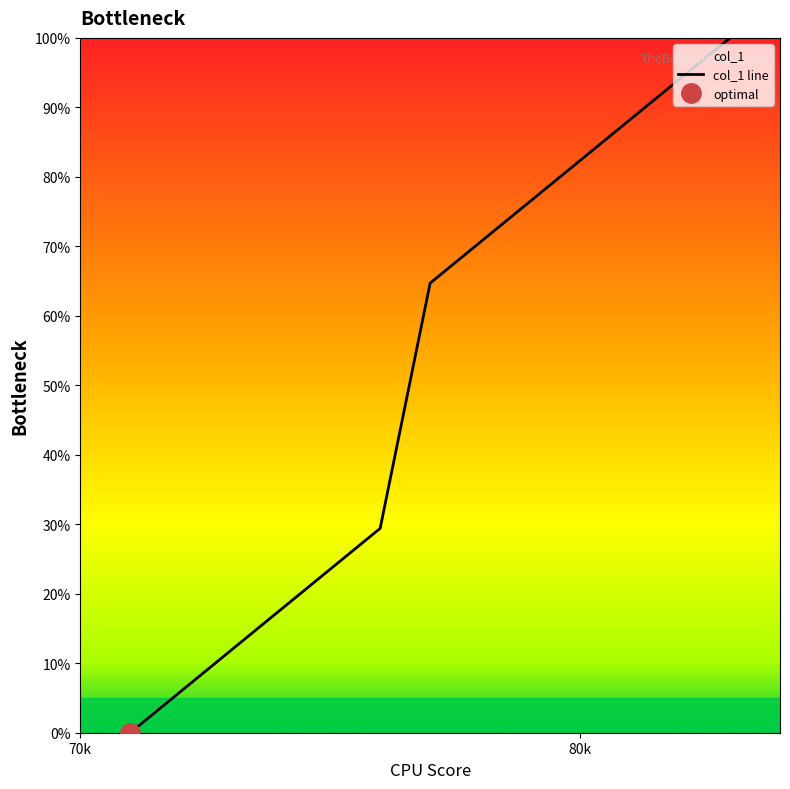

What is the sum of the values at 82 and 75?

117.6